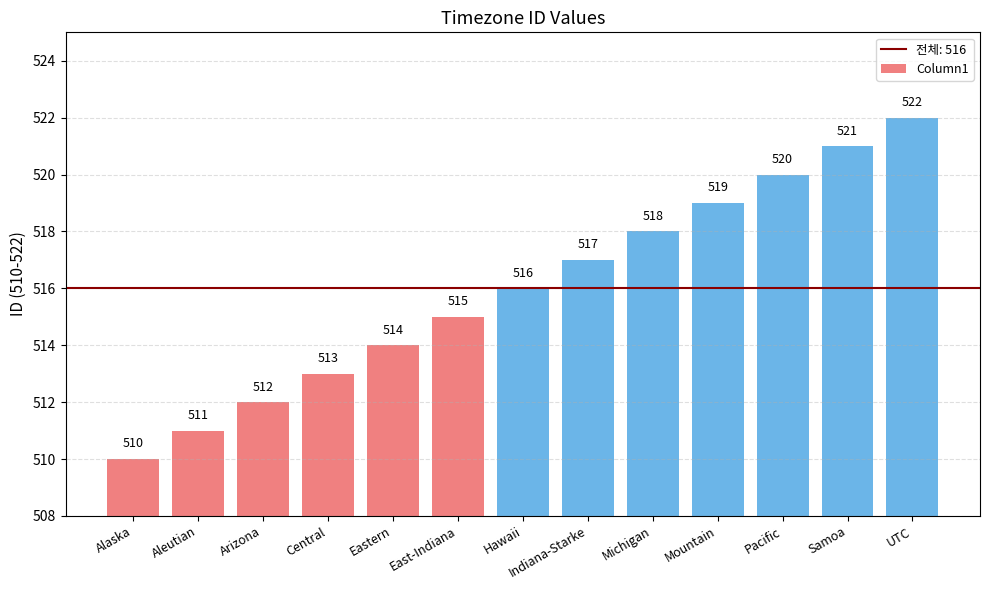

What is the label of the 7th bar from the left?

Hawaii